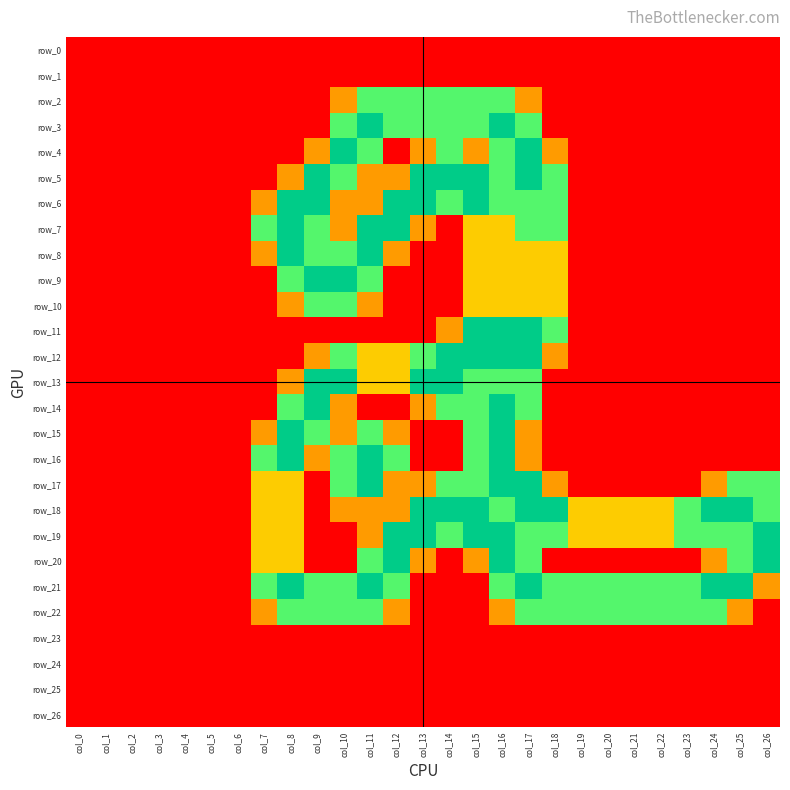

Is it true that row_23 equals 0.0 at col_4?

True